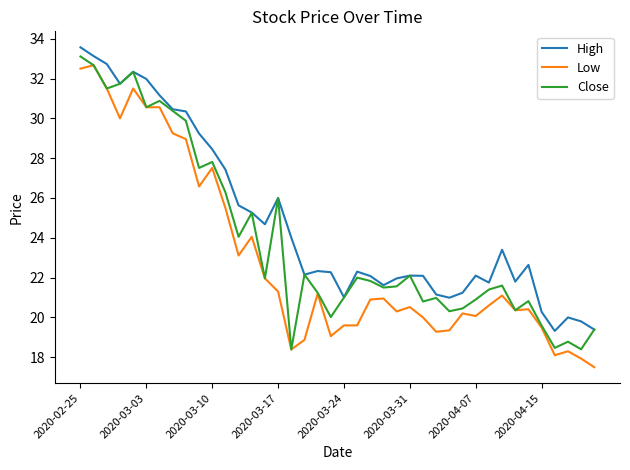

What is the smallest value displayed?

17.5